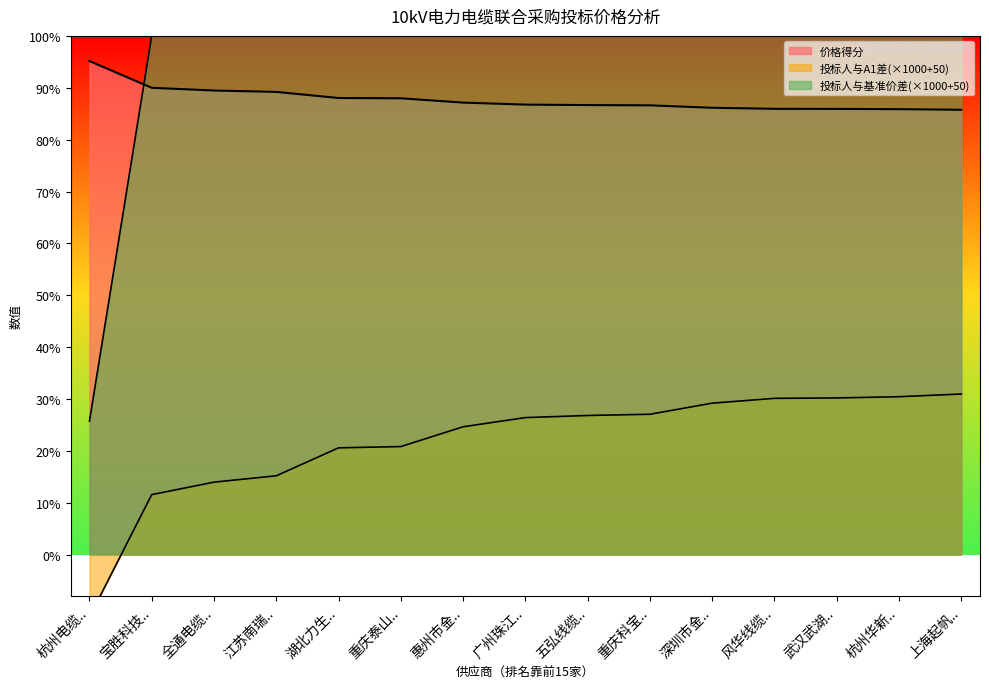

Between 重庆泰山.. and 武汉武湖.., which series saw the biggest shift?

投标人与基准价差